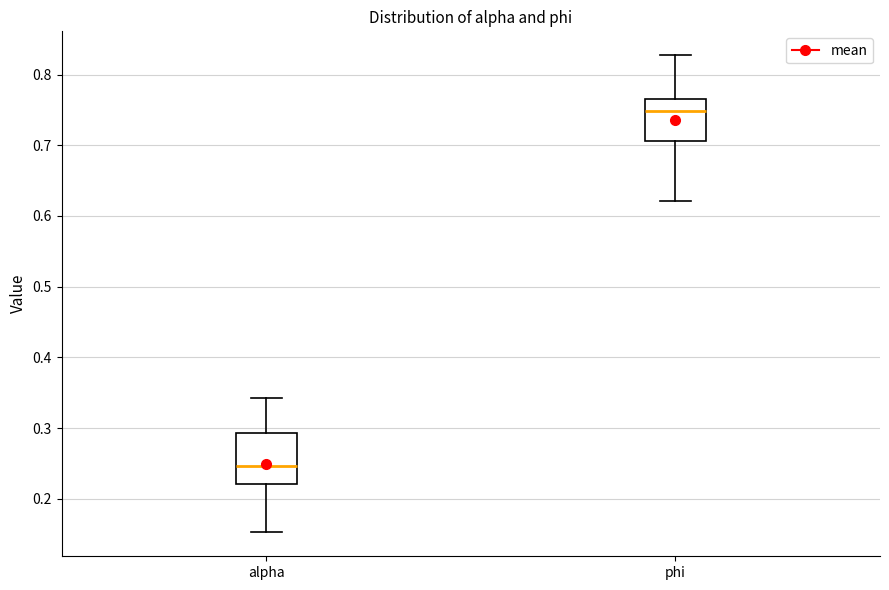

Reading left to right, transcribe this box plot: for each box, give where its median line is, the range the box spans, and where its two whiskers end, as read against the y-axis. The values are not printed on the chart, so give them approximately, as read against the axis.

alpha: median 0.25, box 0.22 to 0.29, whiskers 0.15 to 0.34
phi: median 0.75, box 0.71 to 0.77, whiskers 0.62 to 0.83